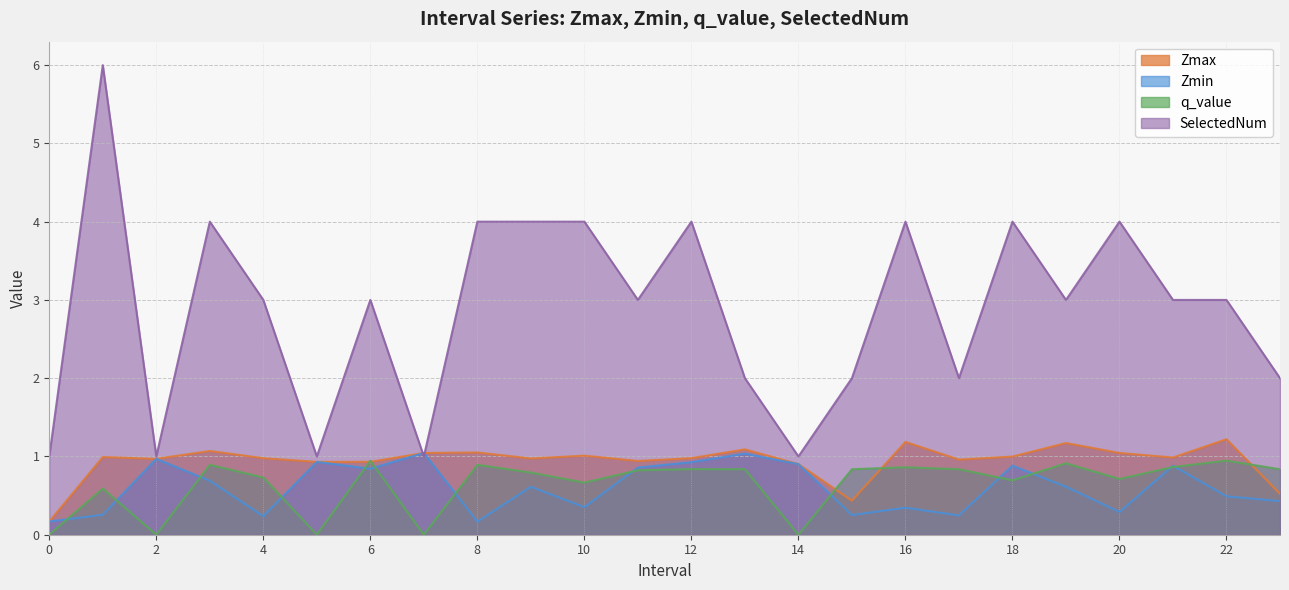

True or false: Zmax and Zmin cross at least once.

False